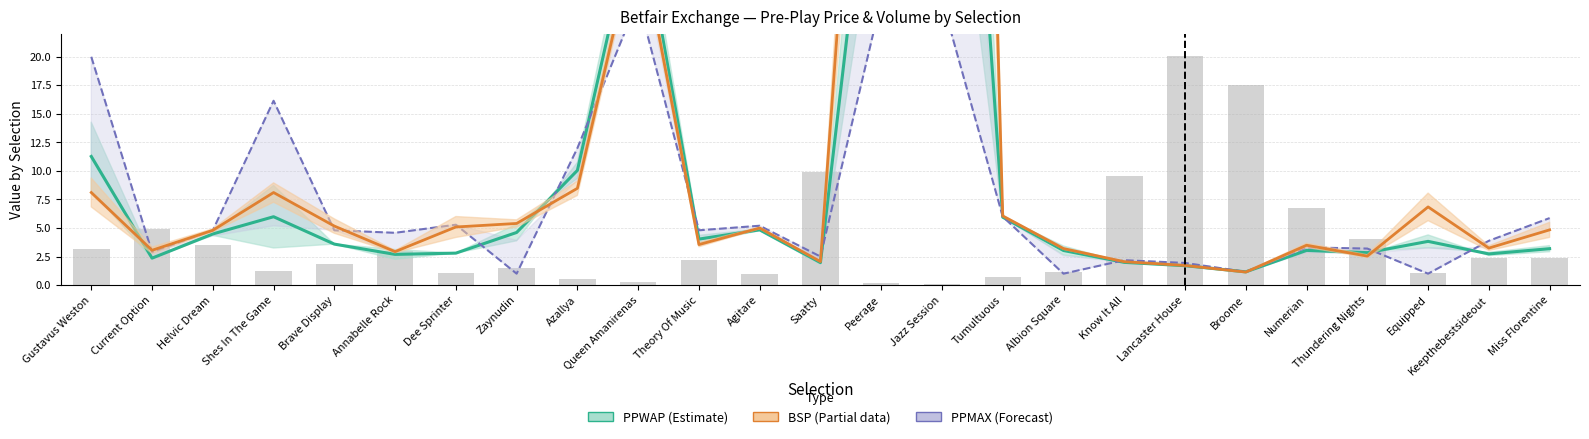

What is the highest value of the PPMAX (Forecast) series?

25.0